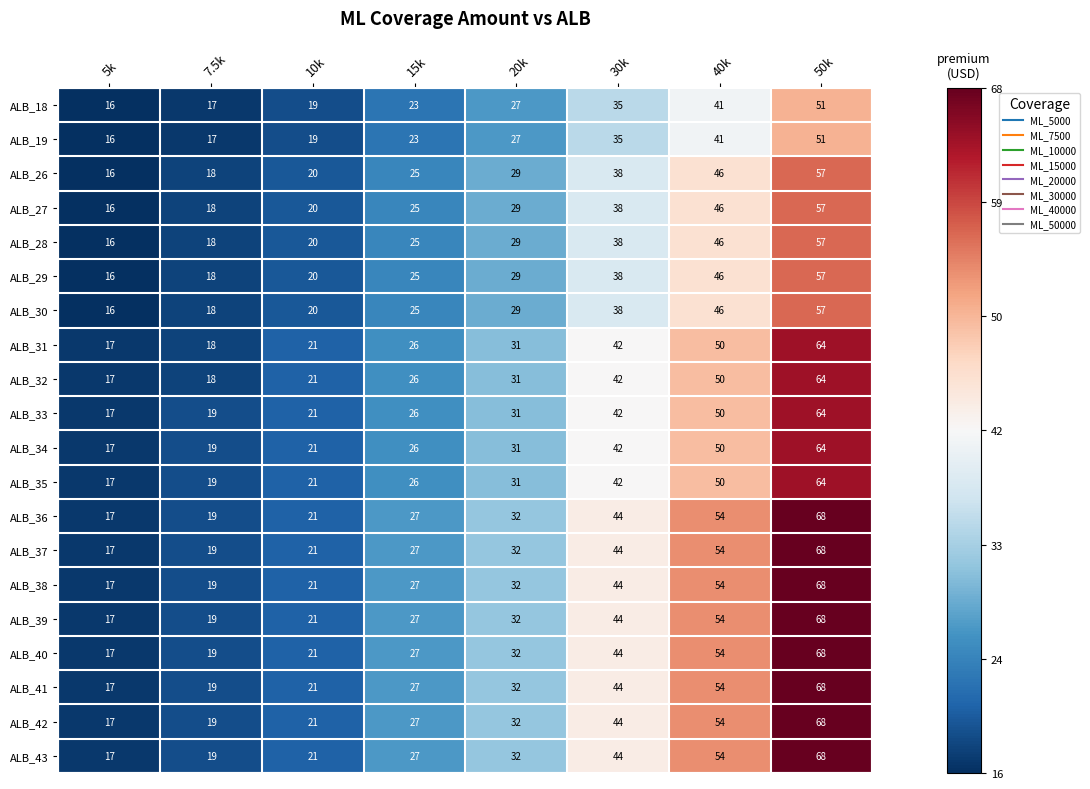

Which category has the lowest value in the ALB_42 series?

5k